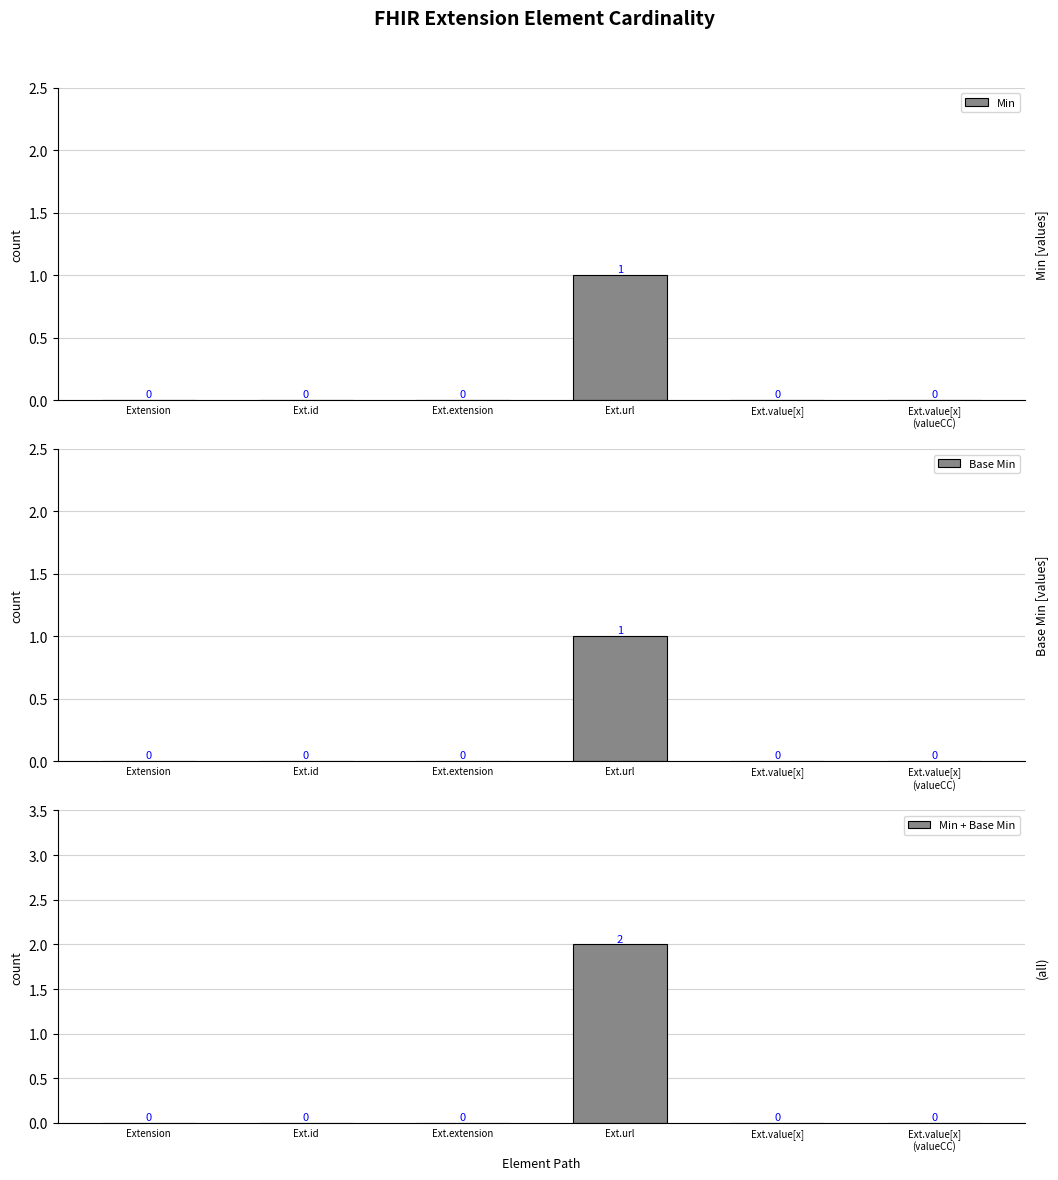

How many values in Base Min are above zero?

1